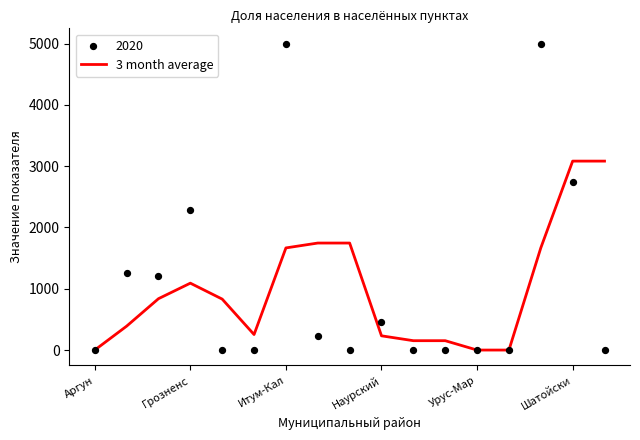

Is it true that 3 month average equals 232.3 at Наурский?

True